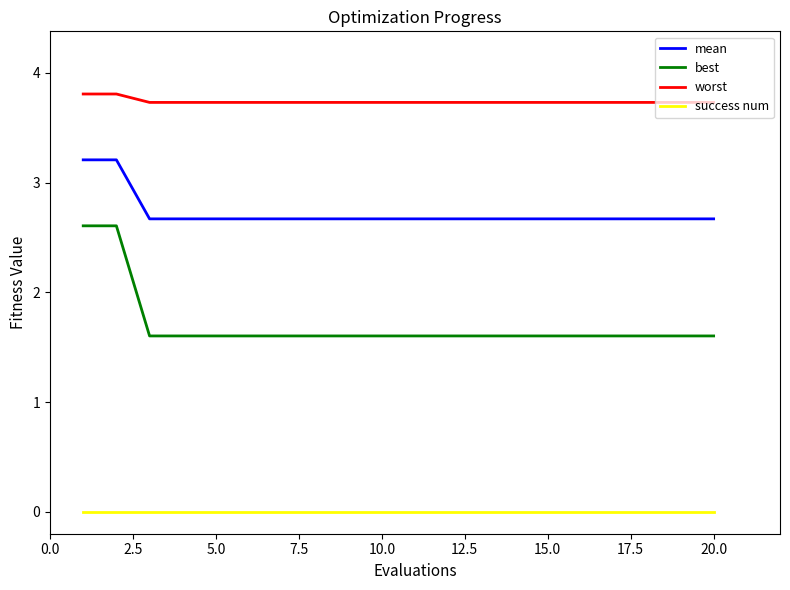

True or false: best and mean intersect in this chart.

False